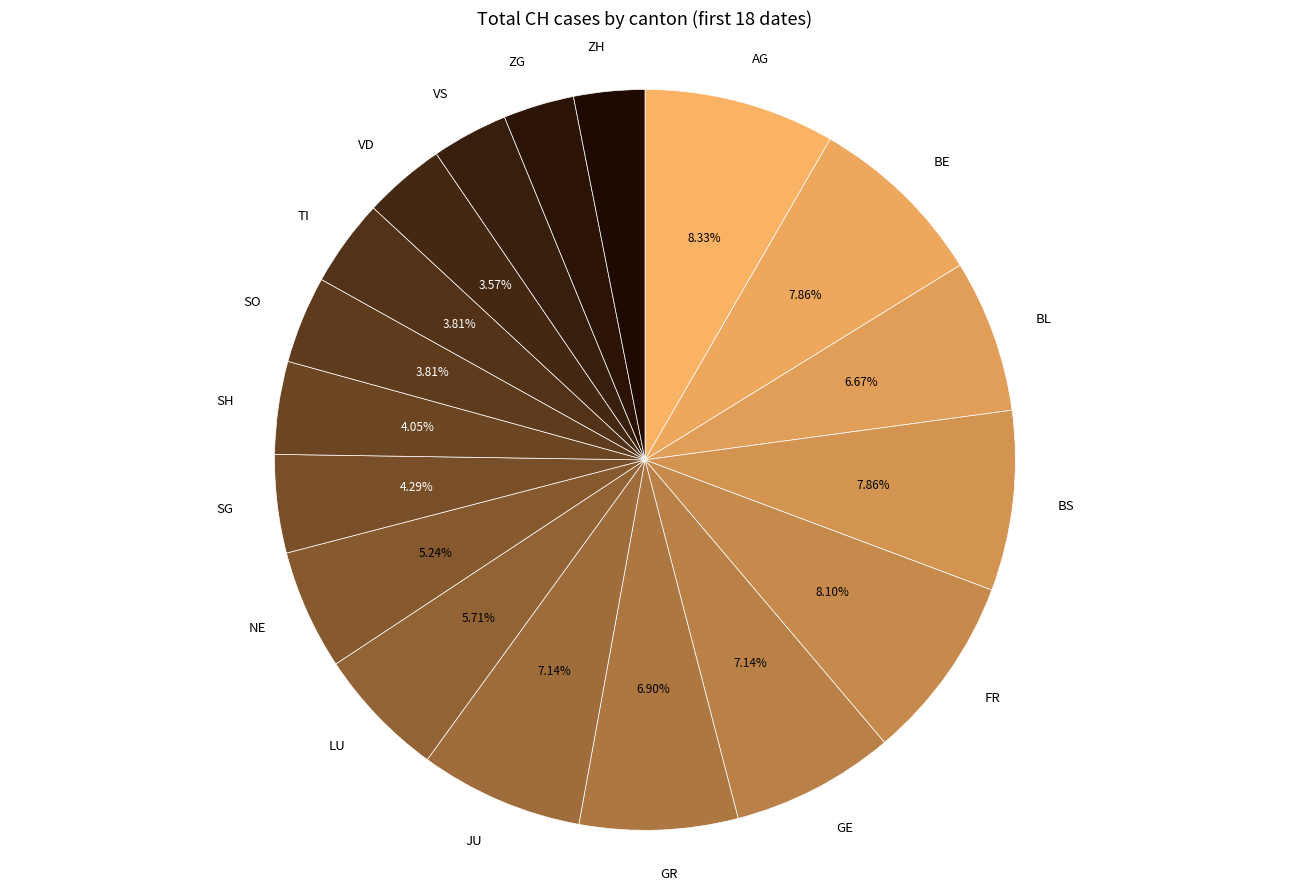

To the nearest percent, what portion does GR represent?

7%